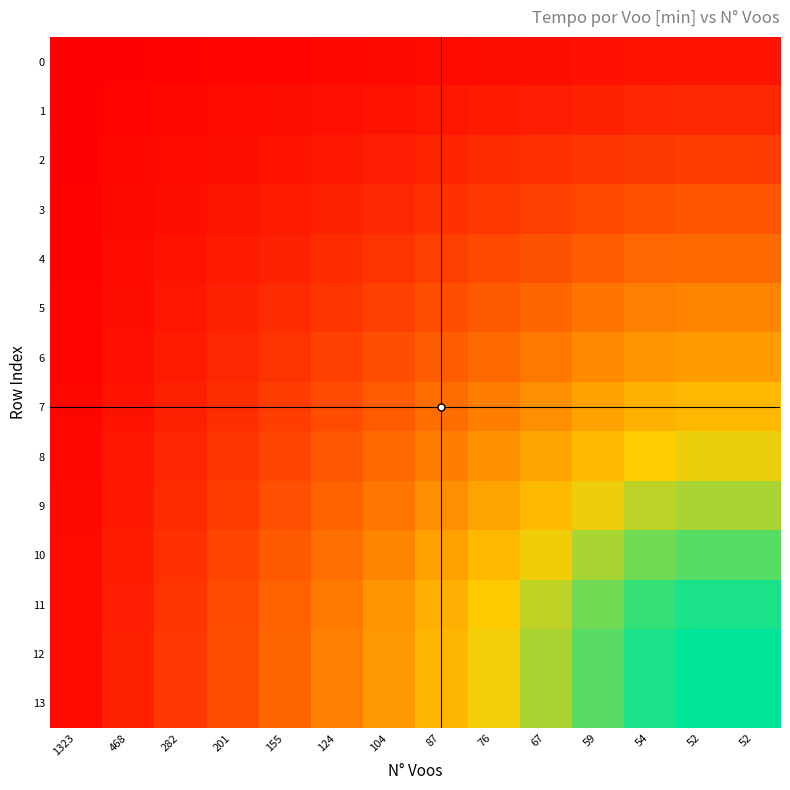

Reading right to left, what are all the values shown in this chart?

0: 52=13.9	52=13.9	54=13.4	59=12.3	67=10.8	76=9.5	87=8.3	104=7.0	124=5.8	155=4.7	201=3.6	282=2.6	468=1.5	1323=0.5
1: 52=28.7	52=28.7	54=27.6	59=25.3	67=22.3	76=19.6	87=17.2	104=14.4	124=12.0	155=9.6	201=7.4	282=5.3	468=3.2	1323=1.1
2: 52=44.0	52=44.0	54=42.4	59=38.8	67=34.1	76=30.1	87=26.3	104=22.0	124=18.5	155=14.8	201=11.4	282=8.1	468=4.9	1323=1.7
3: 52=59.6	52=59.6	54=57.4	59=52.5	67=46.2	76=40.7	87=35.6	104=29.8	124=25.0	155=20.0	201=15.4	282=11.0	468=6.6	1323=2.3
4: 52=75.7	52=75.7	54=72.9	59=66.7	67=58.7	76=51.8	87=45.2	104=37.8	124=31.7	155=25.4	201=19.6	282=14.0	468=8.4	1323=3.0
5: 52=93.2	52=93.2	54=89.7	59=82.1	67=72.3	76=63.7	87=55.7	104=46.6	124=39.1	155=31.3	201=24.1	282=17.2	468=10.4	1323=3.7
6: 52=110.1	52=110.1	54=106.0	59=97.0	67=85.4	76=75.3	87=65.8	104=55.0	124=46.2	155=36.9	201=28.5	282=20.3	468=12.2	1323=4.3
7: 52=129.6	52=129.6	54=124.8	59=114.2	67=100.6	76=88.7	87=77.5	104=64.8	124=54.3	155=43.5	201=33.5	282=23.9	468=14.4	1323=5.1
8: 52=148.9	52=148.9	54=143.4	59=131.2	67=115.6	76=101.9	87=89.0	104=74.4	124=62.4	155=49.9	201=38.5	282=27.5	468=16.5	1323=5.9
9: 52=168.1	52=168.1	54=161.9	59=148.2	67=130.5	76=115.0	87=100.5	104=84.0	124=70.5	155=56.4	201=43.5	282=31.0	468=18.7	1323=6.6
10: 52=190.1	52=190.1	54=183.1	59=167.5	67=147.5	76=130.1	87=113.6	104=95.0	124=79.7	155=63.8	201=49.2	282=35.1	468=21.1	1323=7.5
11: 52=207.3	52=207.3	54=199.7	59=182.7	67=160.9	76=141.9	87=123.9	104=103.7	124=87.0	155=69.6	201=53.6	282=38.2	468=23.0	1323=8.1
12: 52=215.0	52=215.0	54=207.1	59=189.5	67=166.9	76=147.1	87=128.5	104=107.5	124=90.2	155=72.1	201=55.6	282=39.7	468=23.9	1323=8.5
13: 52=215.0	52=215.0	54=207.1	59=189.5	67=166.9	76=147.1	87=128.5	104=107.5	124=90.2	155=72.1	201=55.6	282=39.6	468=23.9	1323=8.5